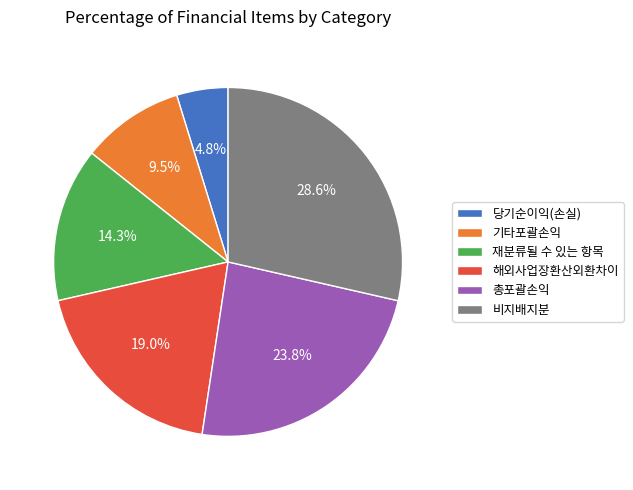

To the nearest percent, what is the difference between the largest and smallest slice percentages?

24%